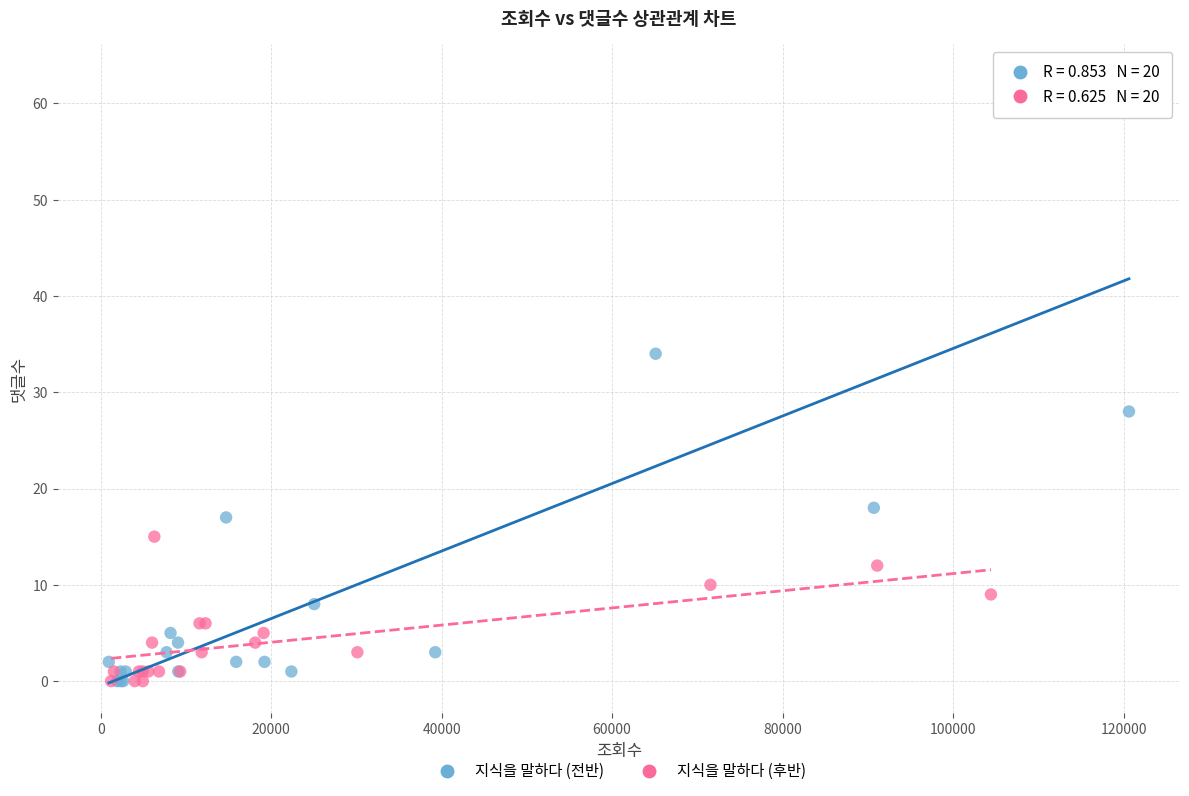

Which series has the largest Y range (max minus min)?

지식을 말하다 (전반)